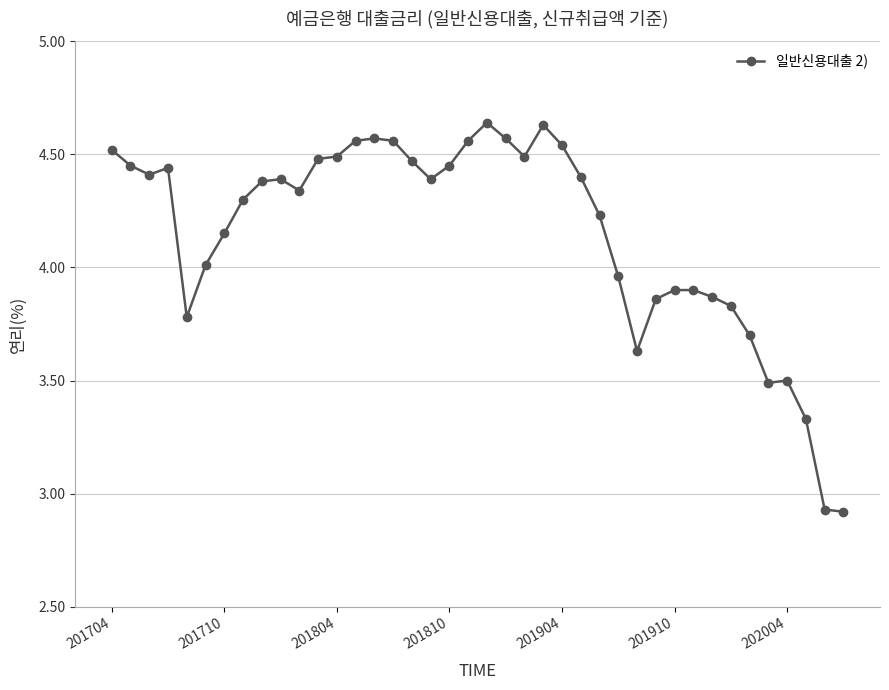

What is the sum of all values?

166.0